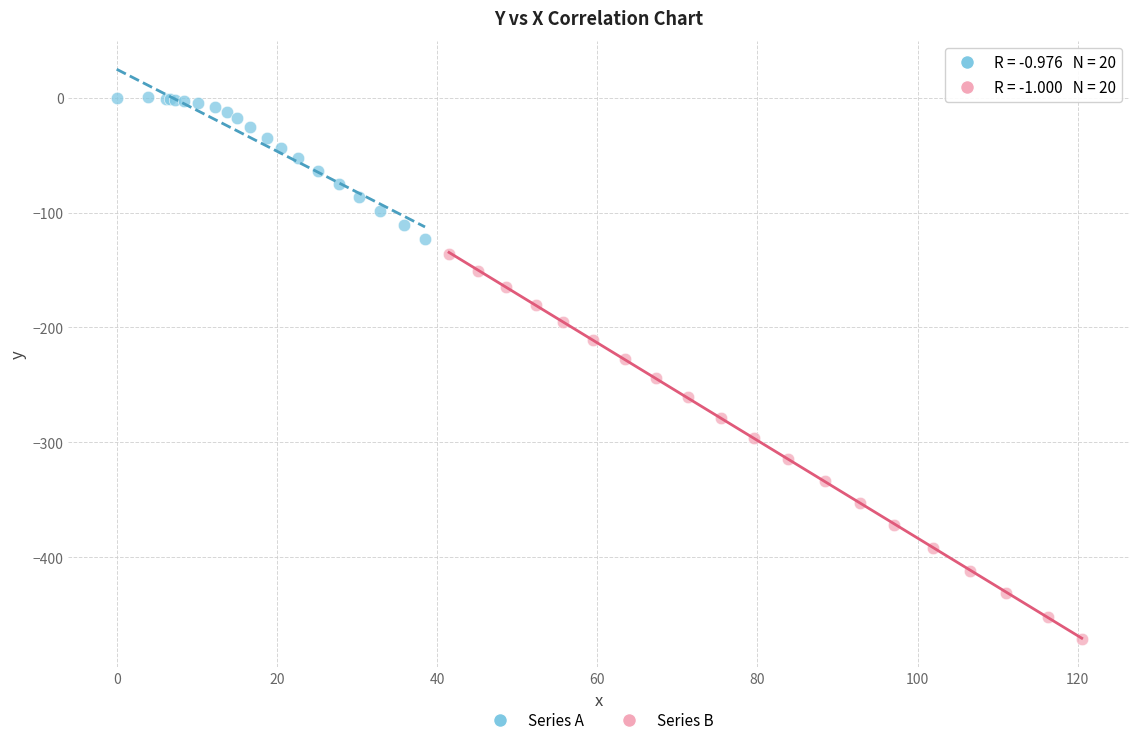

Which series contains the lowest Y value?

Series B